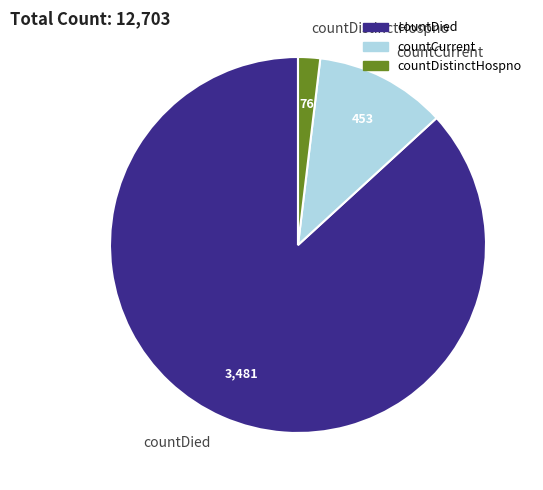

Is it true that countDied is 87% of the pie?

True